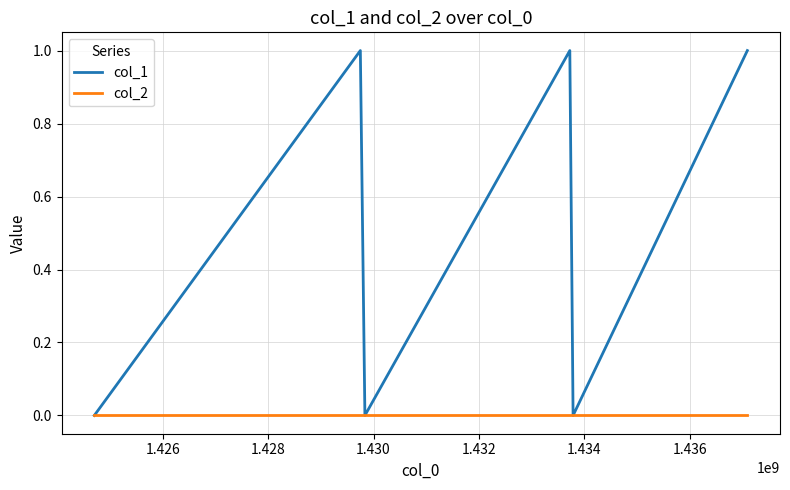

List the series in order of their peak value, lowest first.

col_2, col_1